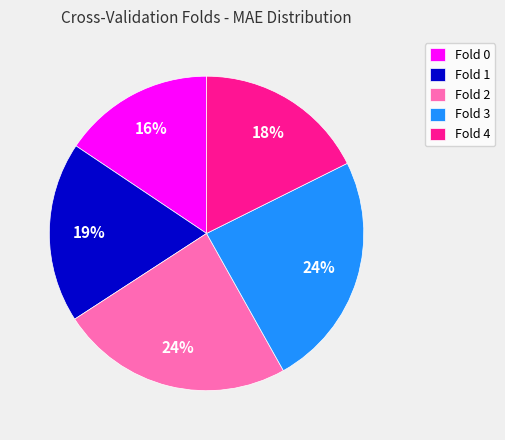

True or false: Fold 2 accounts for 24% of the total.

True